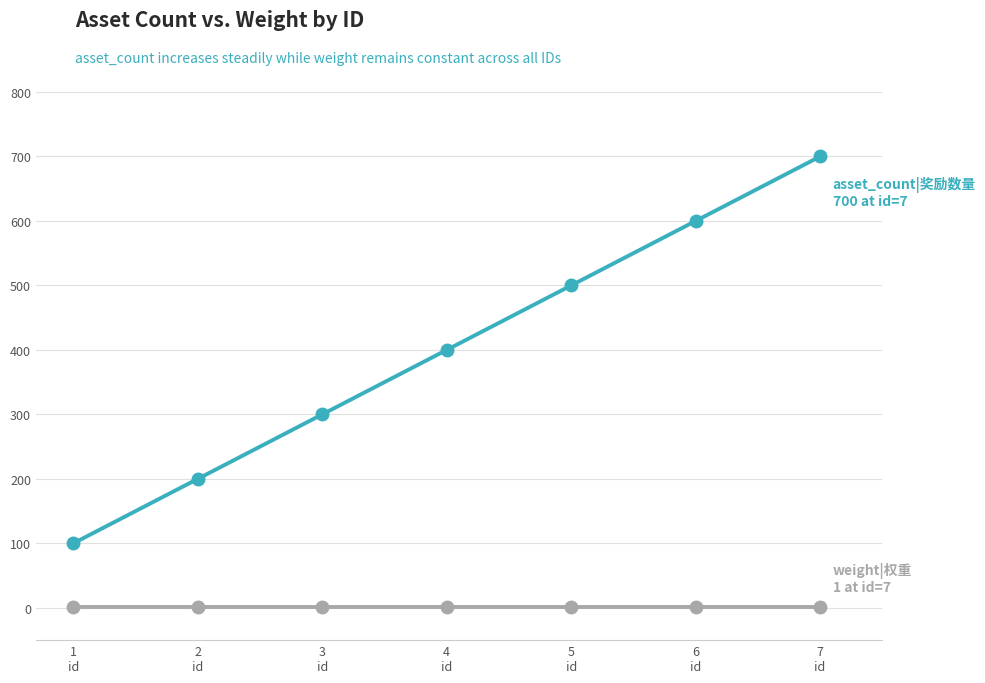

Is this an area chart (filled region under the line)?

No